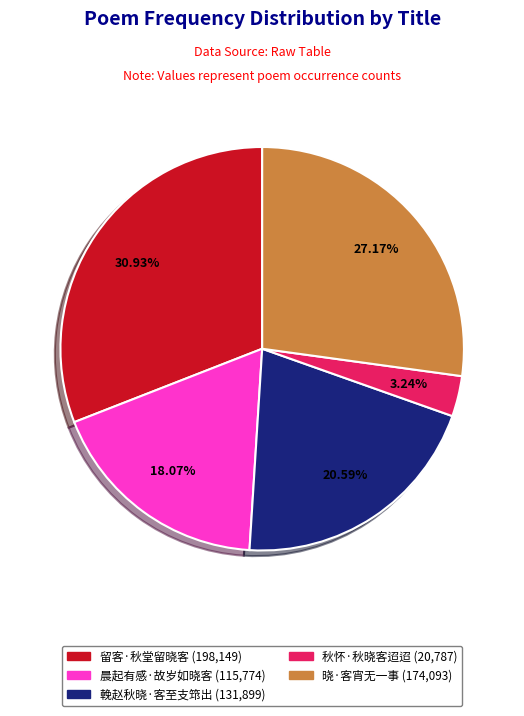

How many segments does this pie chart have?

5